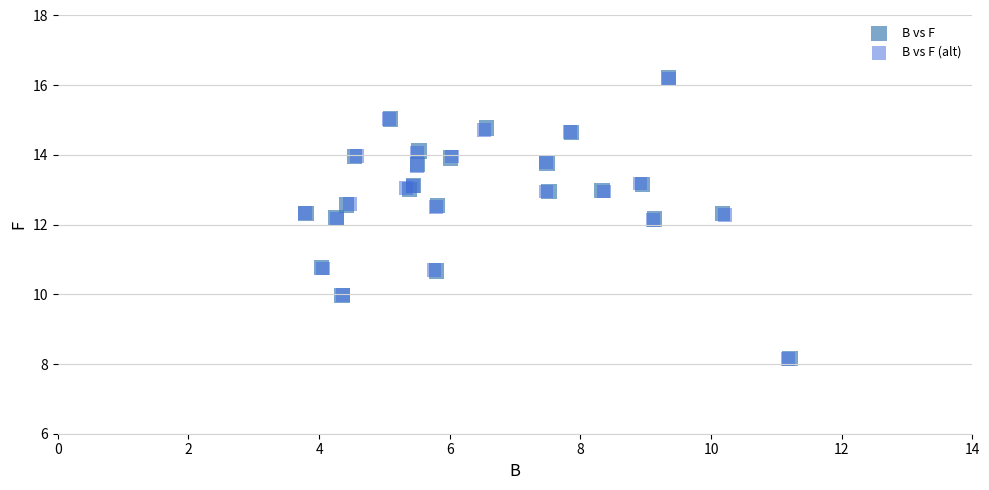

Which series has the widest spread of Y values?

B vs F